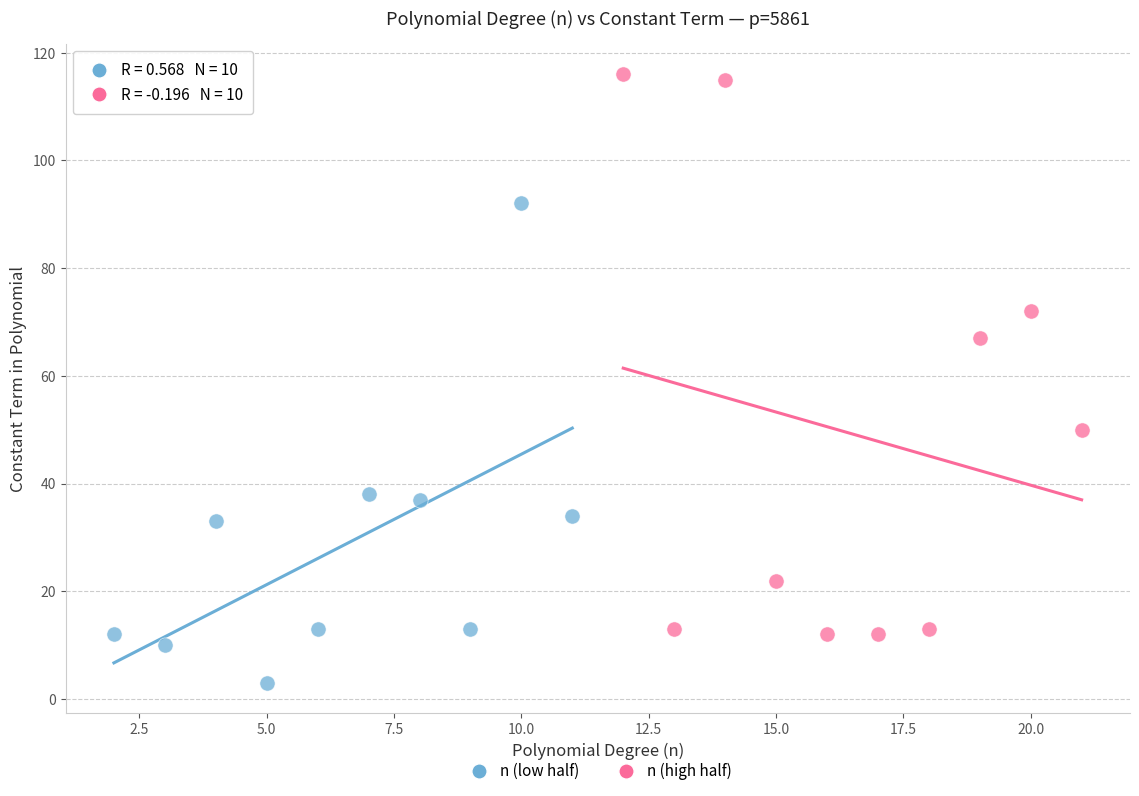

Which series contains the highest Y value?

n (high half)